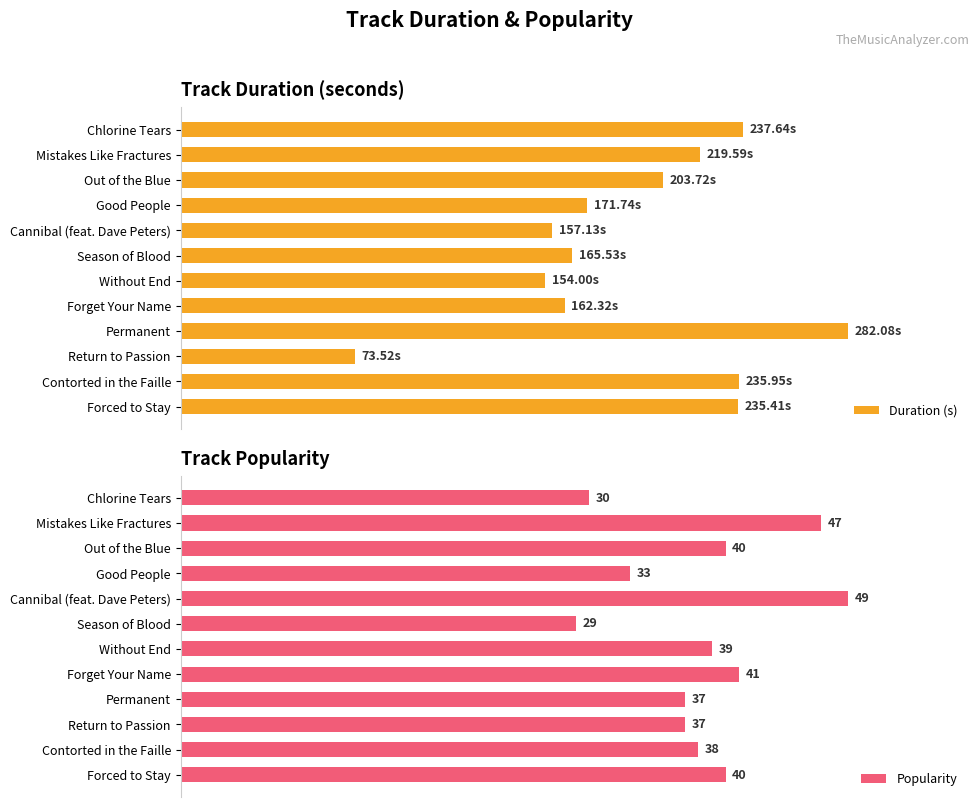

At which label is Popularity closest to 39?

Without End